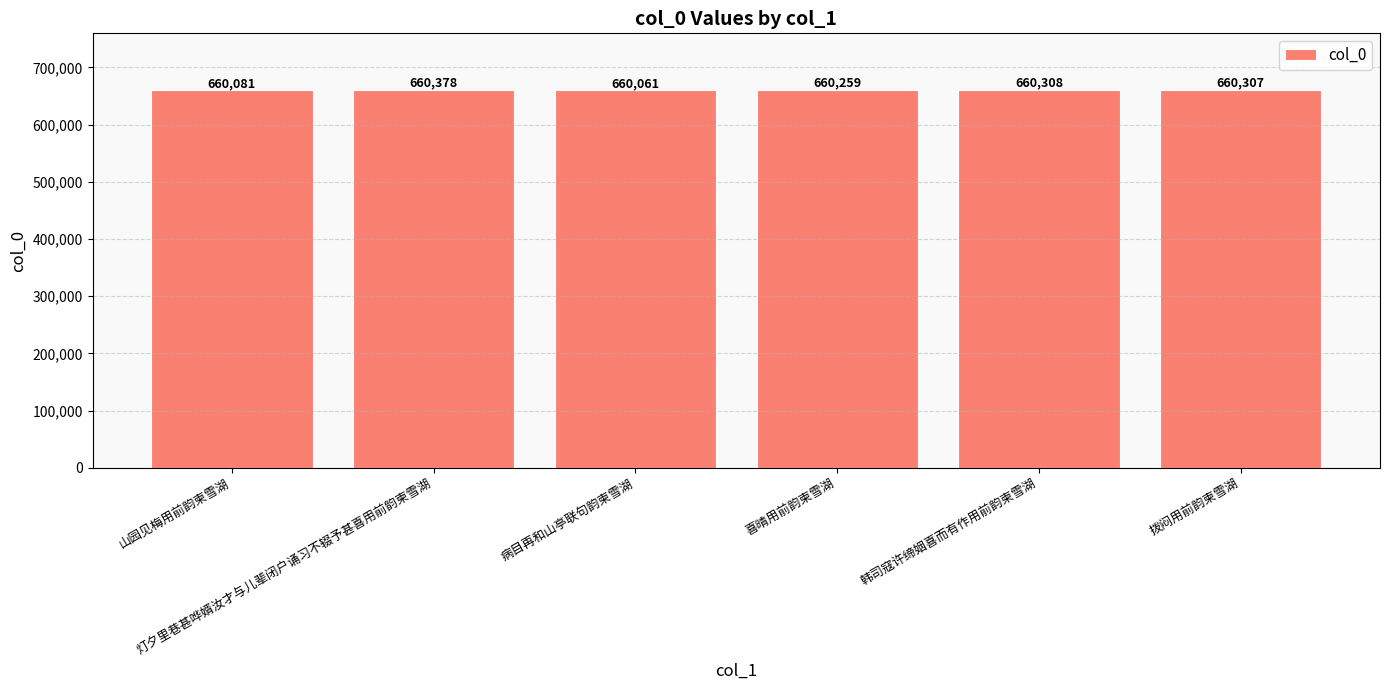

The chart shows a value of 660061 at 病目再和山亭联句韵柬雪湖. True or false?

True